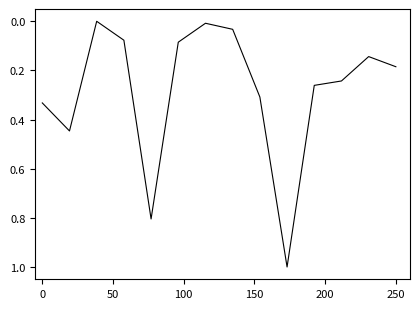

Does the chart have visible grid lines?

No